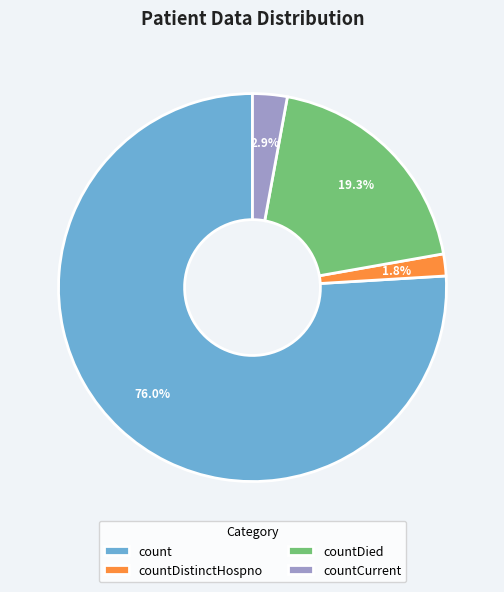

What percentage is the countDistinctHospno slice, to the nearest percent?

2%